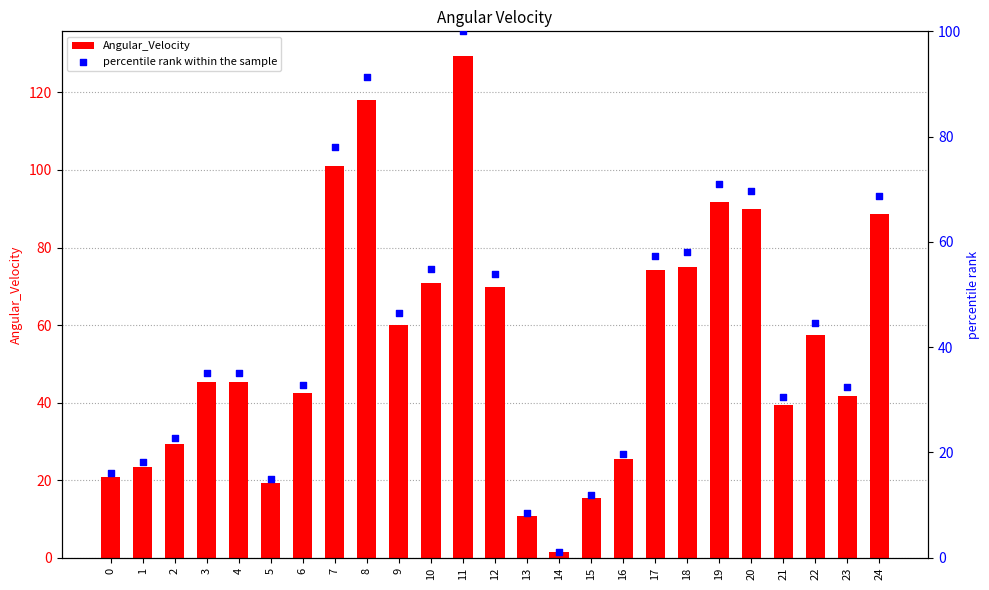

Which series has the largest total across all categories?

Angular_Velocity